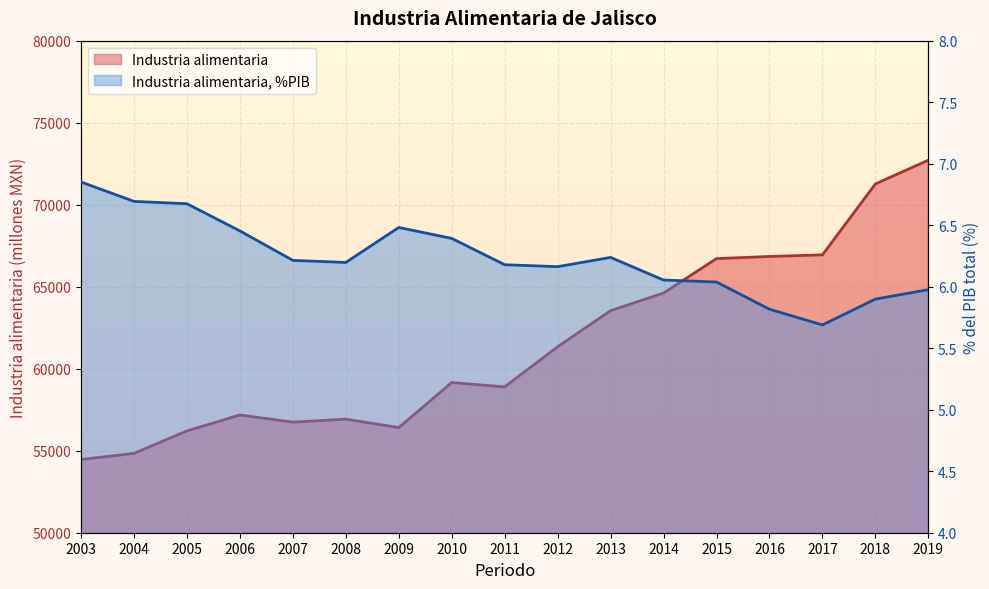

What is the difference between the Industria alimentaria, %PIB values at 2005 and 2019?

0.7